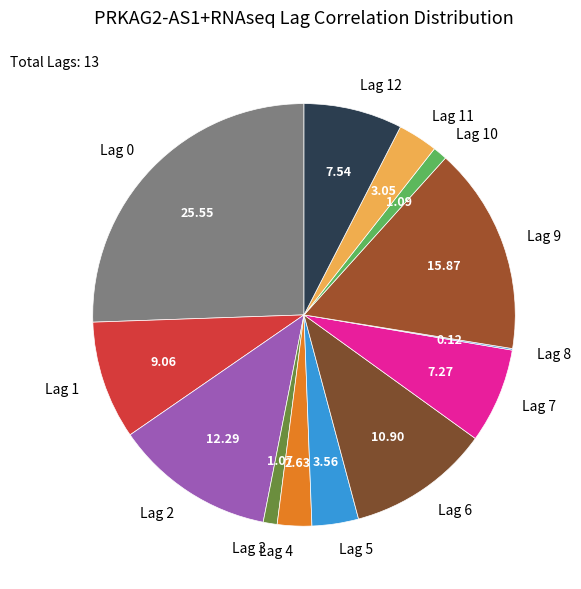

Is there a majority slice in this chart?

No